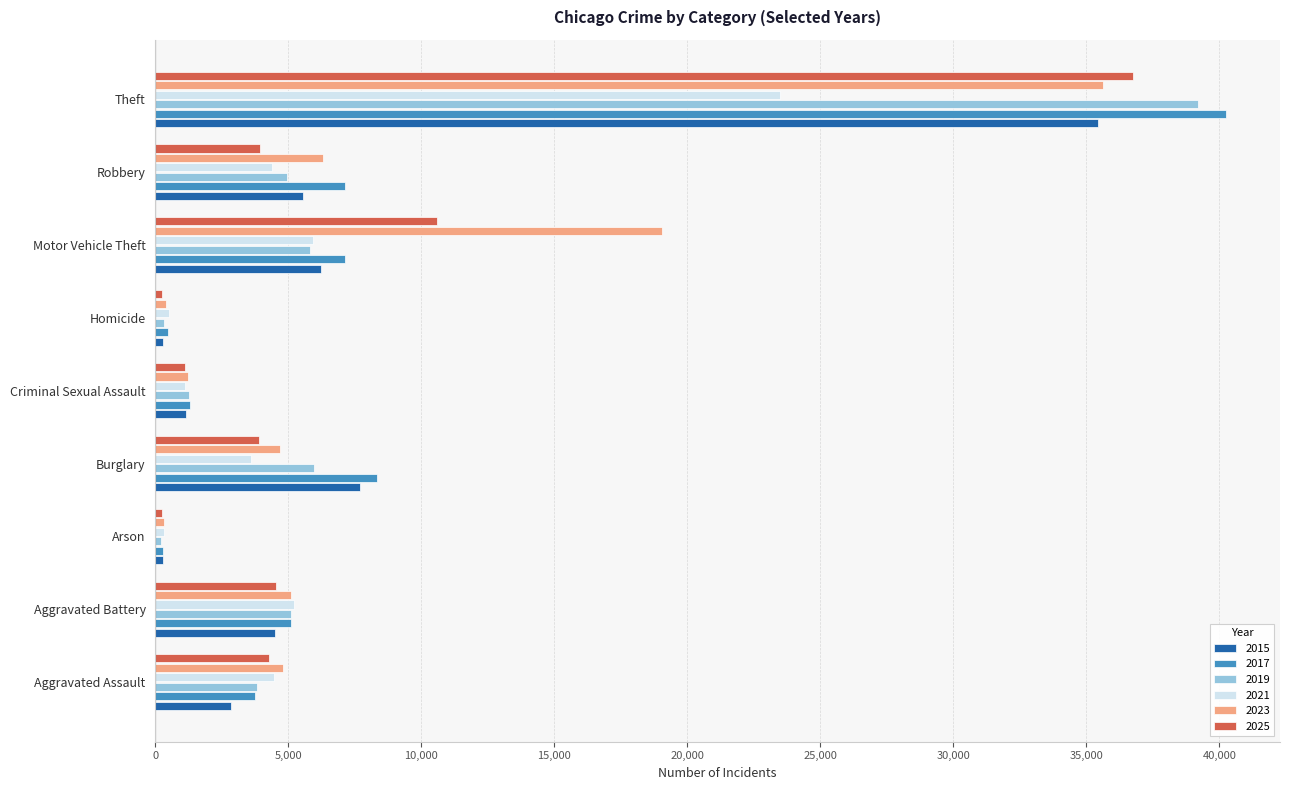

What is the difference between the highest and lowest values at Burglary?

4734